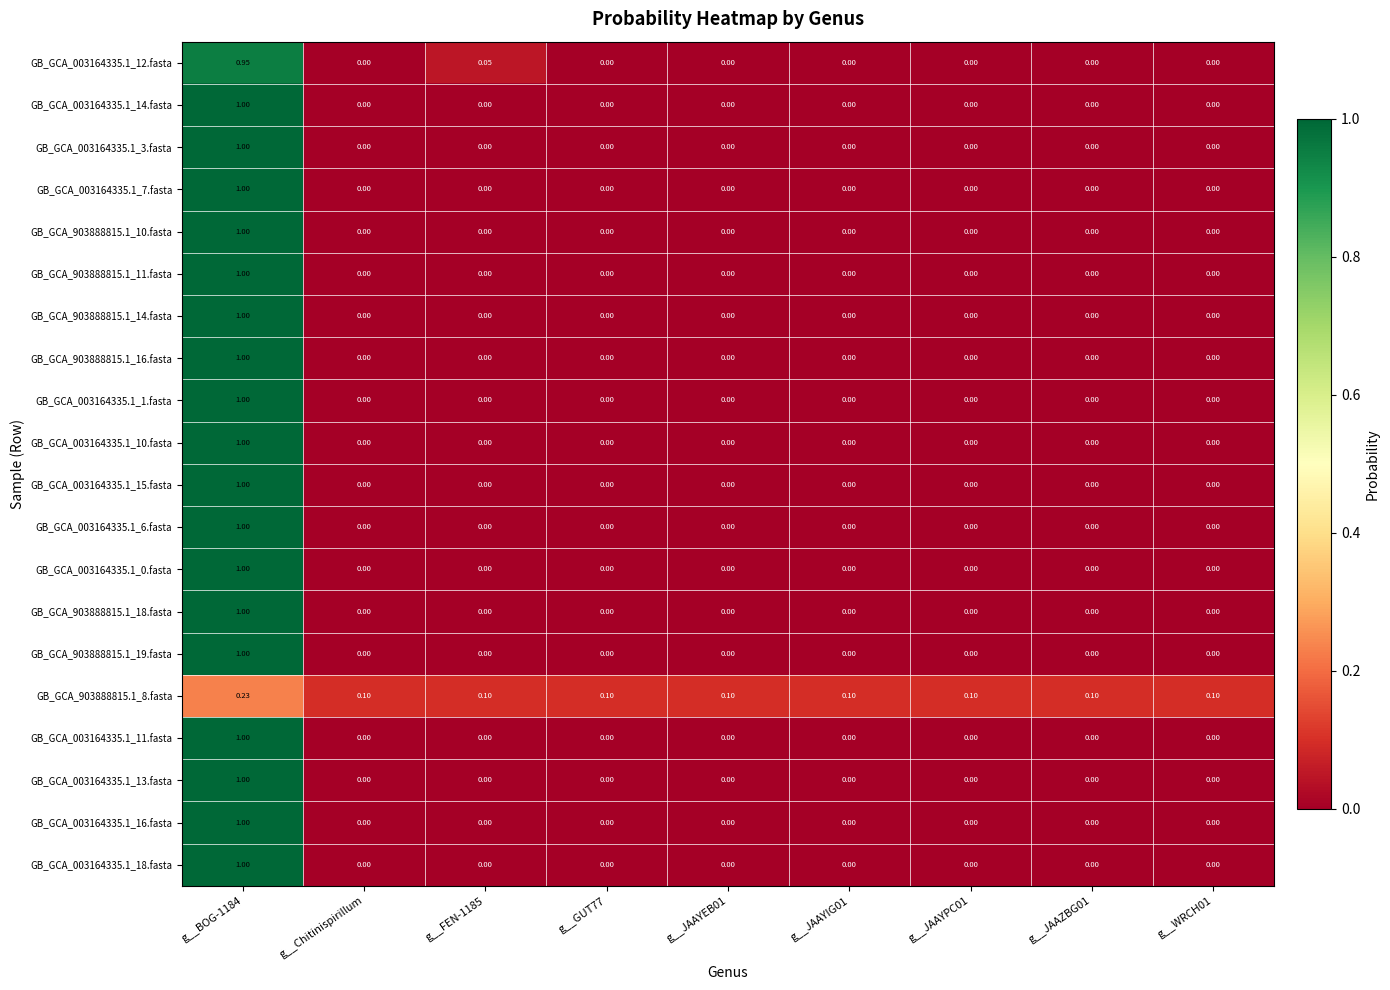

How many data points in GB_GCA_003164335.1_11.fasta are above 0?

1